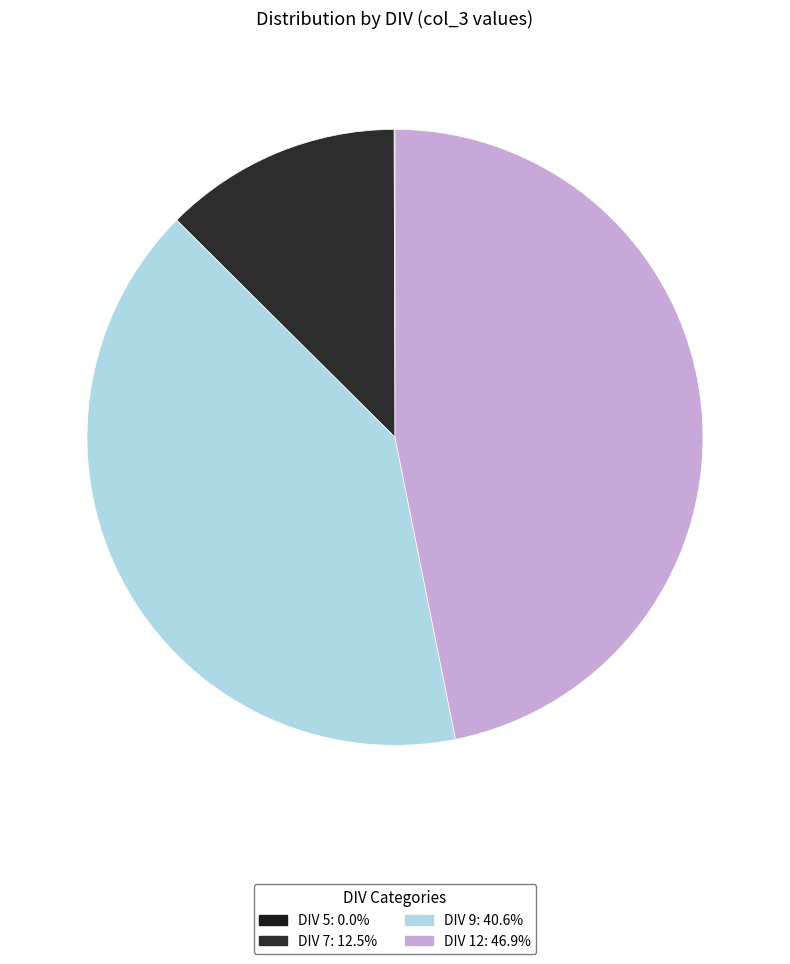

How many segments does this pie chart have?

4